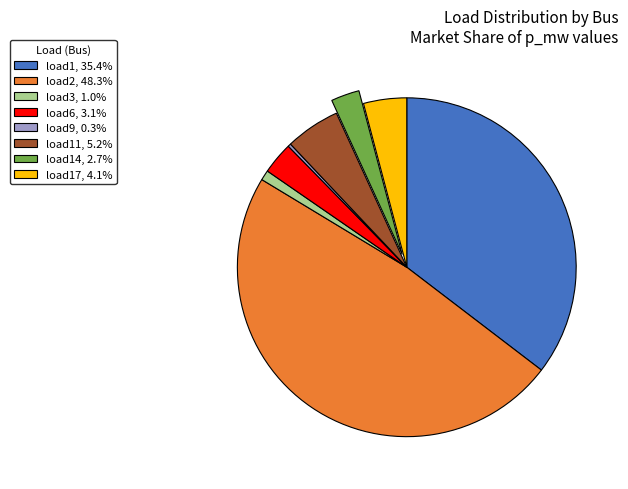

Approximately how many times larger is the value at load17, 4.1% compared to load6, 3.1%?

1.3